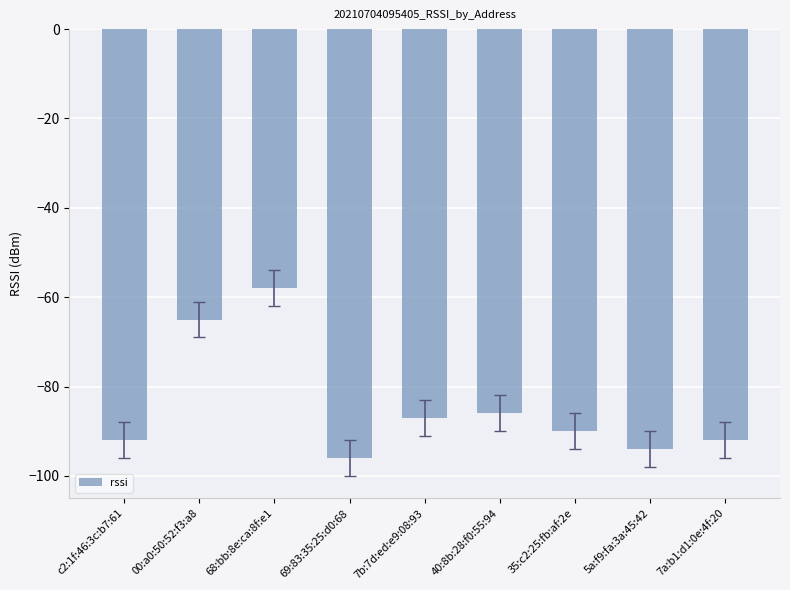

What value does the data have at 7b:7d:ed:e9:08:93?

-87